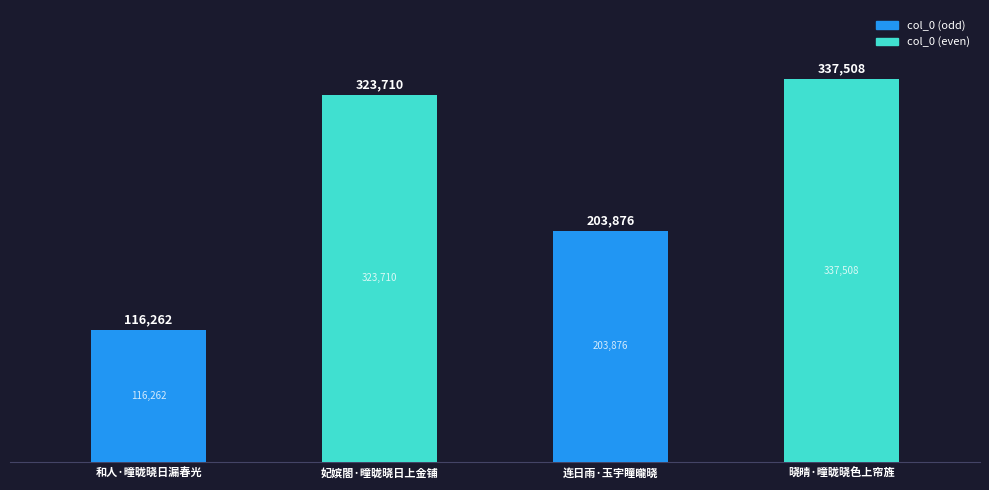

Reading left to right, list all the values displayed in this chart.

116262	323710	203876	337508